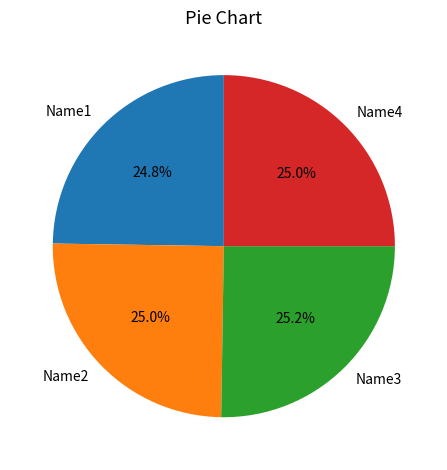

To the nearest percent, what percentage of the pie is Name1?

25%